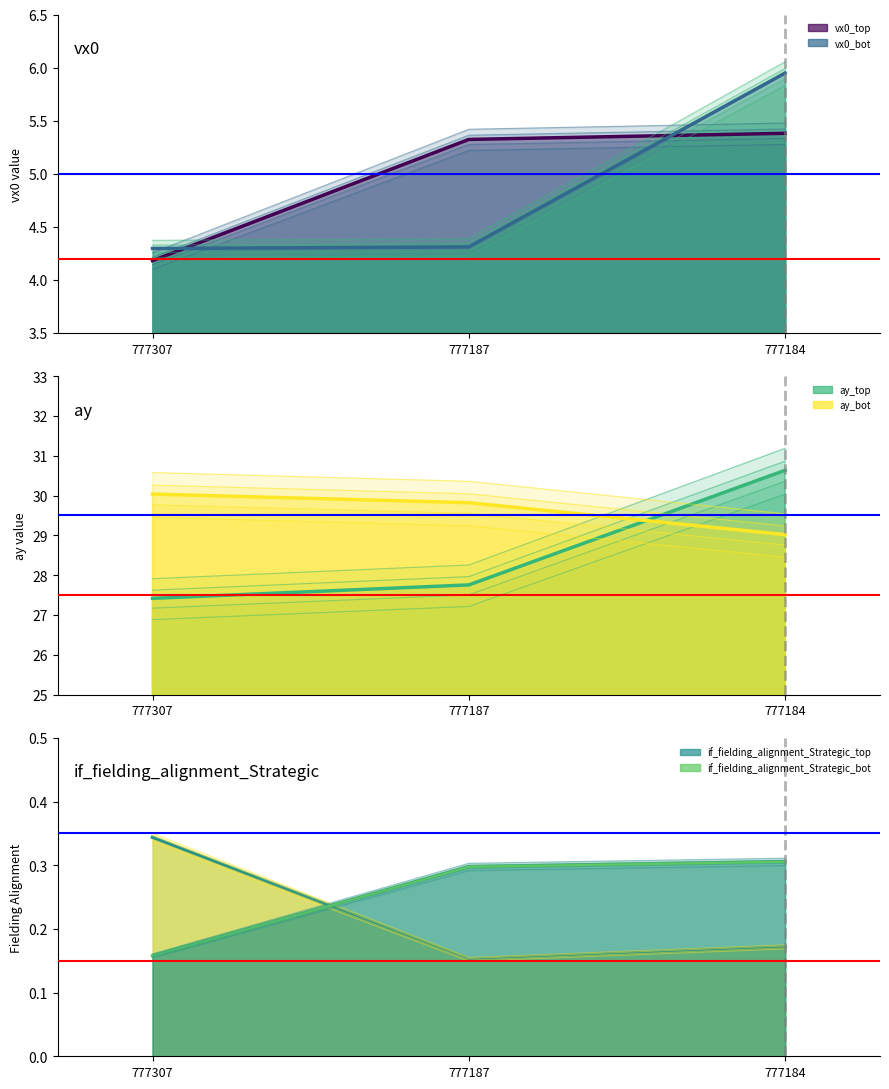

What value does the if_fielding_alignment_Strategic_bot series have at 777307?

0.2